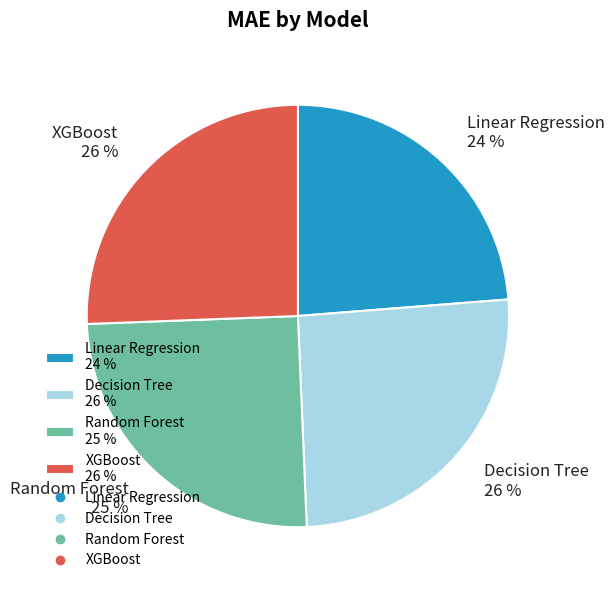

Count the number of slices in the pie.

4